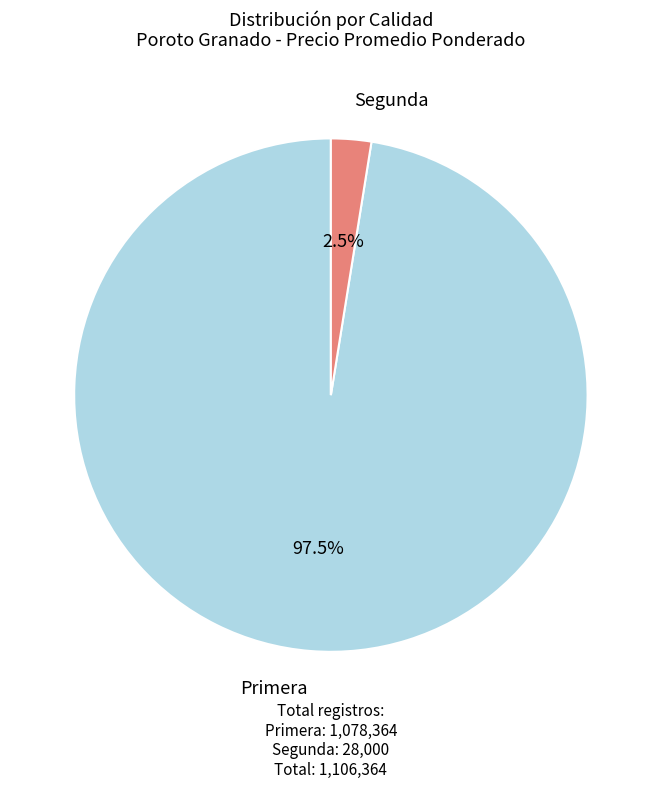

Is there any slice that represents more than half of the pie?

Yes